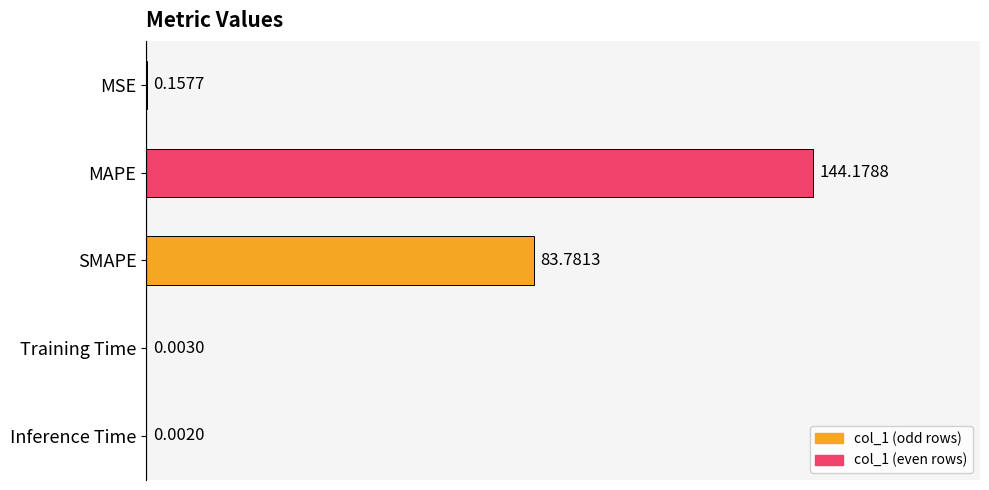

What is the sum of all values?

228.1